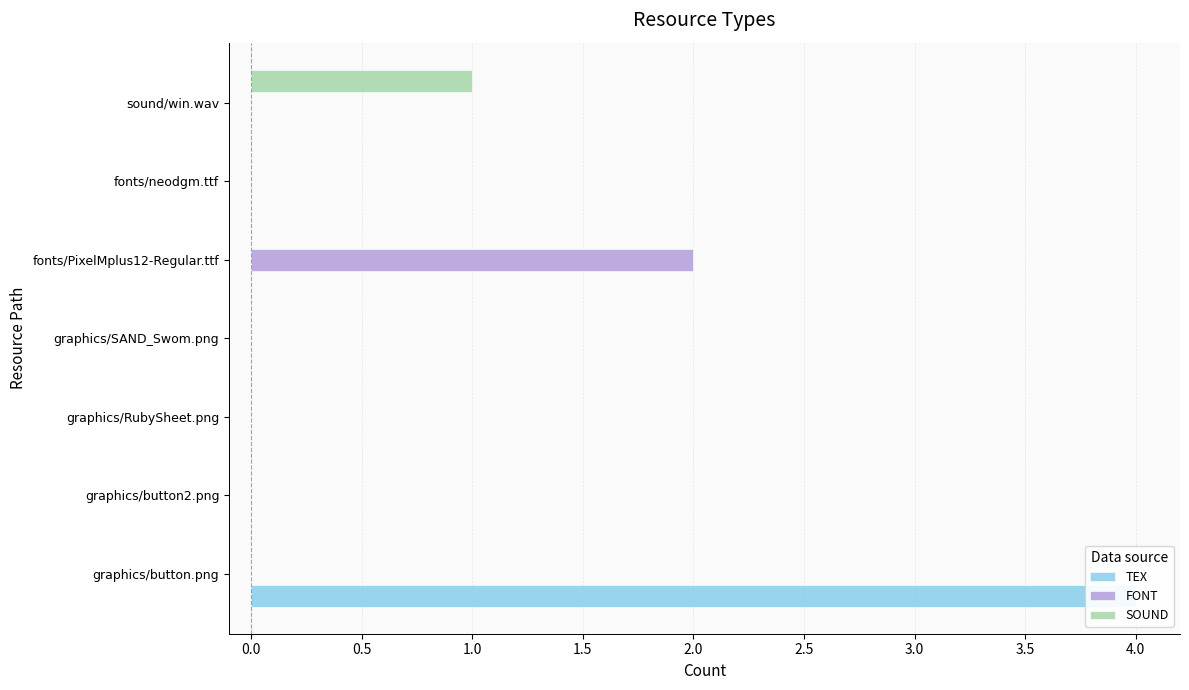

Which series has the largest range (max minus min)?

TEX